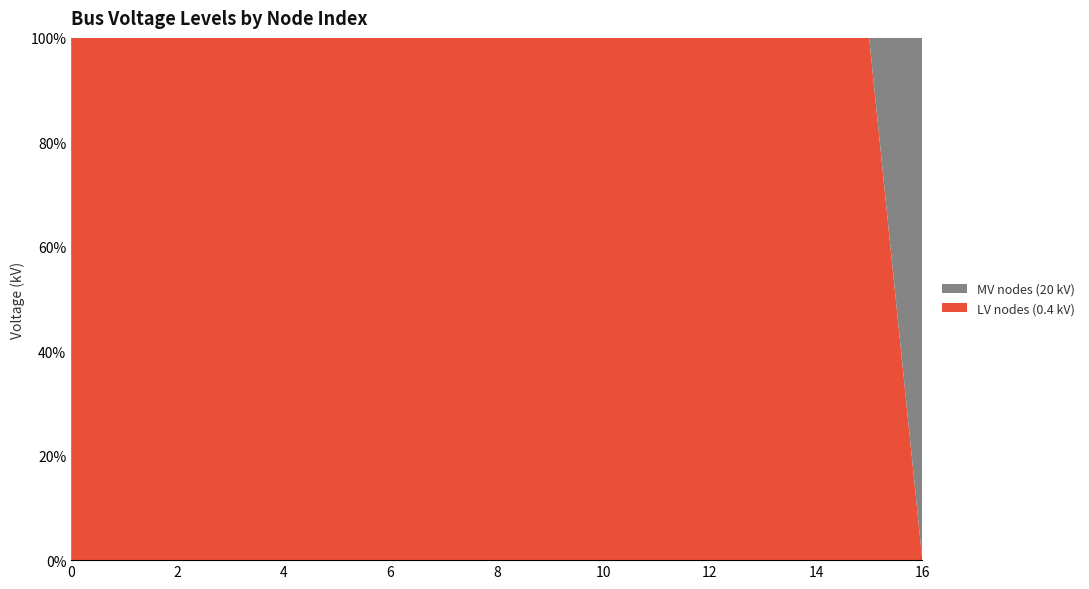

Reading left to right, list all the values displayed in this chart.

LV nodes (0.4 kV): 0=0.4	1=0.4	2=0.4	3=0.4	4=0.4	5=0.4	6=0.4	7=0.4	8=0.4	9=0.4	10=0.4	11=0.4	12=0.4	13=0.4	14=0.4	15=0.4	16=0.0
MV nodes (20 kV): 0=0.0	1=0.0	2=0.0	3=0.0	4=0.0	5=0.0	6=0.0	7=0.0	8=0.0	9=0.0	10=0.0	11=0.0	12=0.0	13=0.0	14=0.0	15=0.0	16=20.0